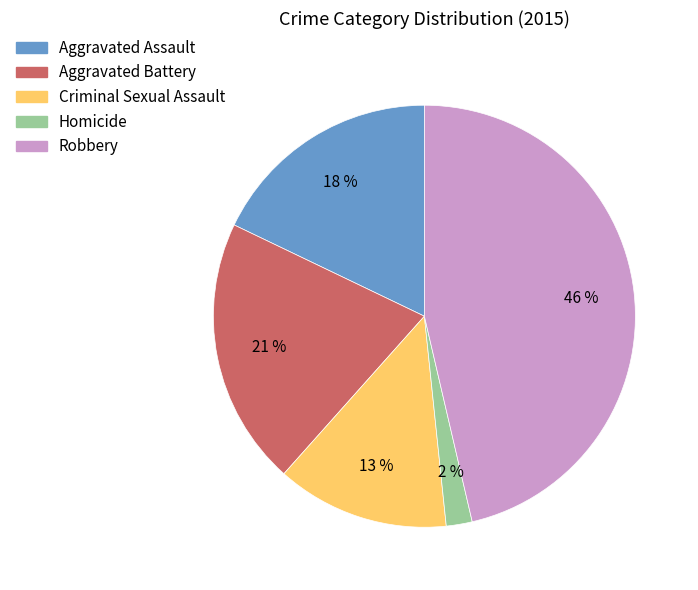

Does Aggravated Battery represent more than half of the total?

No